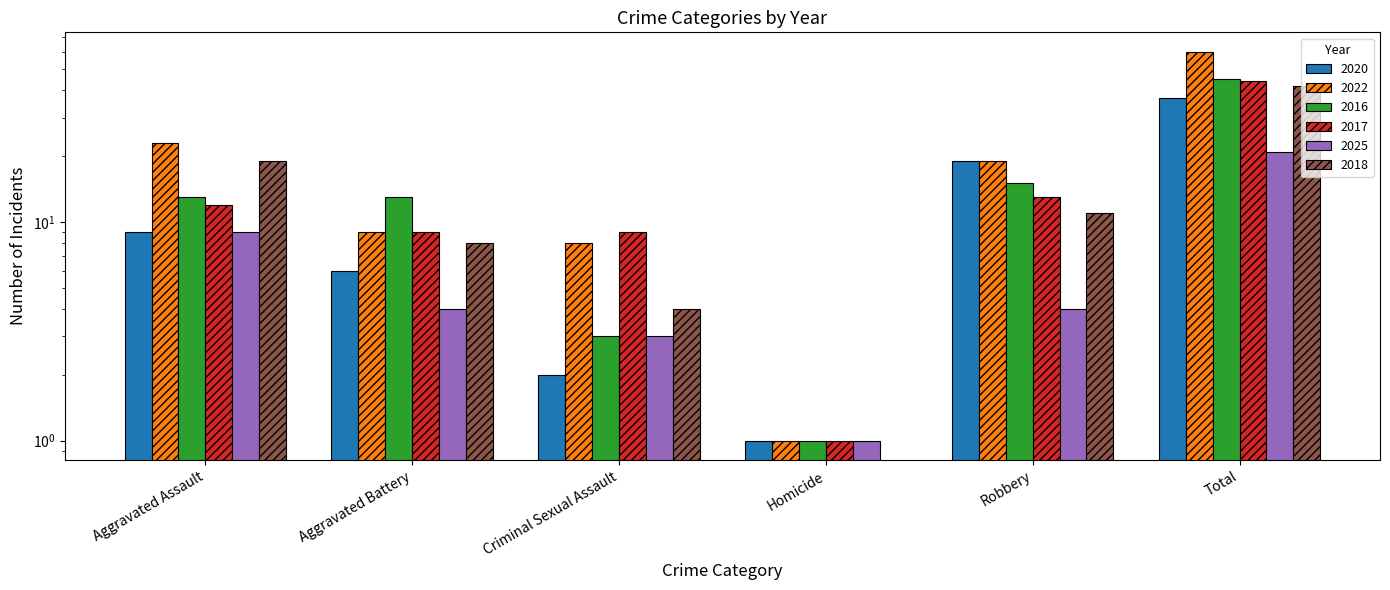

How many data points in 2022 are less than 19?

3